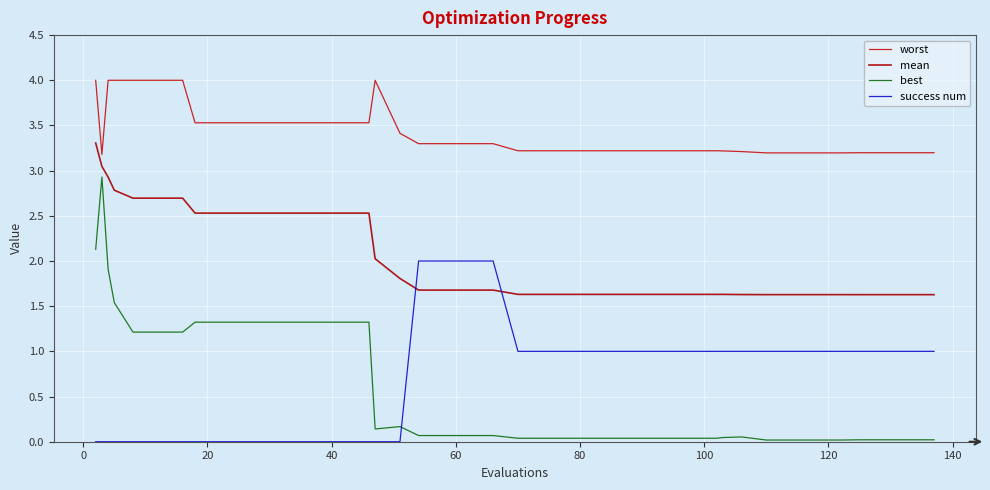

Reading left to right, what are all the values shown in this chart?

worst: 4.0	3.2	4.0	4.0	4.0	4.0	4.0	3.5	3.5	3.5	3.5	3.5	3.5	3.5	3.5	4.0	3.4	3.3	3.3	3.3	3.3	3.2	3.2	3.2	3.2	3.2	3.2	3.2	3.2	3.2	3.2	3.2	3.2	3.2	3.2	3.2	3.2	3.2	3.2	3.2
mean: 3.3	3.0	2.9	2.8	2.7	2.7	2.7	2.5	2.5	2.5	2.5	2.5	2.5	2.5	2.5	2.0	1.8	1.7	1.7	1.7	1.7	1.6	1.6	1.6	1.6	1.6	1.6	1.6	1.6	1.6	1.6	1.6	1.6	1.6	1.6	1.6	1.6	1.6	1.6	1.6
best: 2.1	2.9	1.9	1.5	1.2	1.2	1.2	1.3	1.3	1.3	1.3	1.3	1.3	1.3	1.3	0.1	0.2	0.1	0.1	0.1	0.1	0.0	0.0	0.0	0.0	0.0	0.0	0.0	0.0	0.0	0.0	0.1	0.0	0.0	0.0	0.0	0.0	0.0	0.0	0.0
success num: 0.0	0.0	0.0	0.0	0.0	0.0	0.0	0.0	0.0	0.0	0.0	0.0	0.0	0.0	0.0	0.0	0.0	2.0	2.0	2.0	2.0	1.0	1.0	1.0	1.0	1.0	1.0	1.0	1.0	1.0	1.0	1.0	1.0	1.0	1.0	1.0	1.0	1.0	1.0	1.0